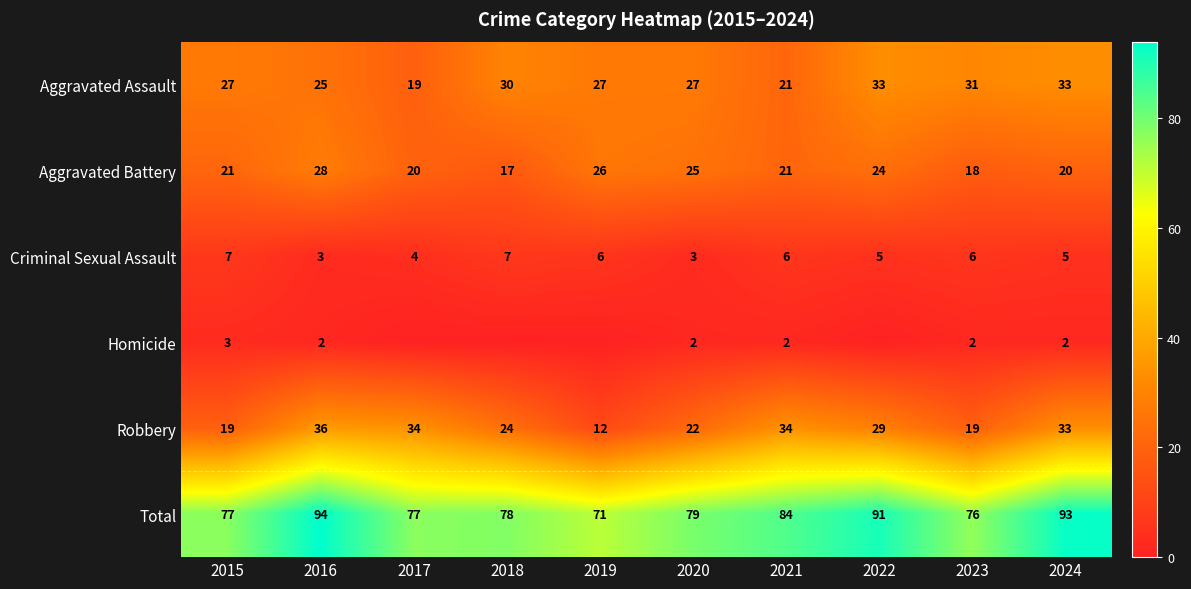

What is the average value of the Aggravated Assault series?

27